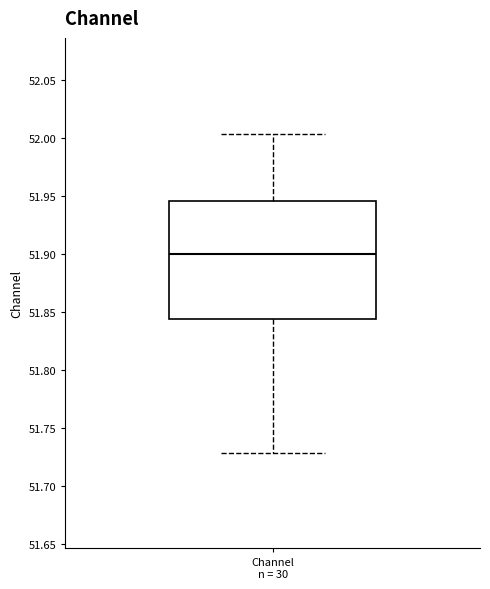

Read this box plot against the y-axis: the position of the median line, the range covered by the box, and the ends of both whiskers. The values are not printed on the chart, so give them approximately, as read against the axis.

median 51.900, box 51.845 to 51.945, whiskers 51.730 to 52.005